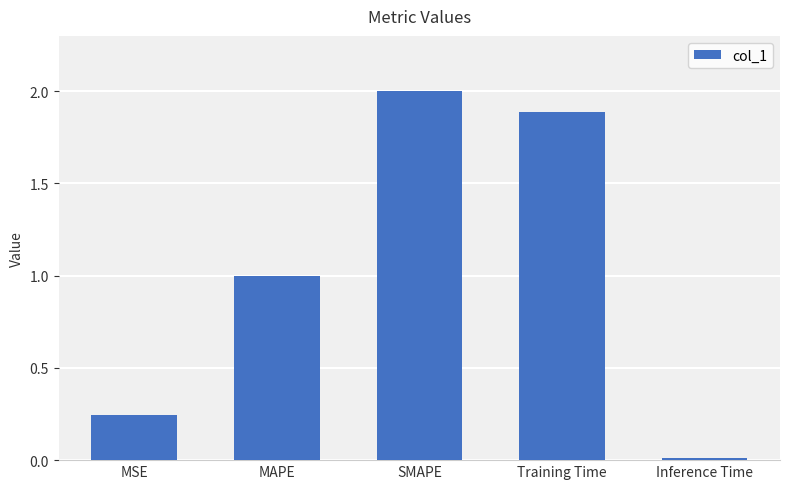

List the labels in order of value, largest first.

SMAPE, Training Time, MAPE, MSE, Inference Time